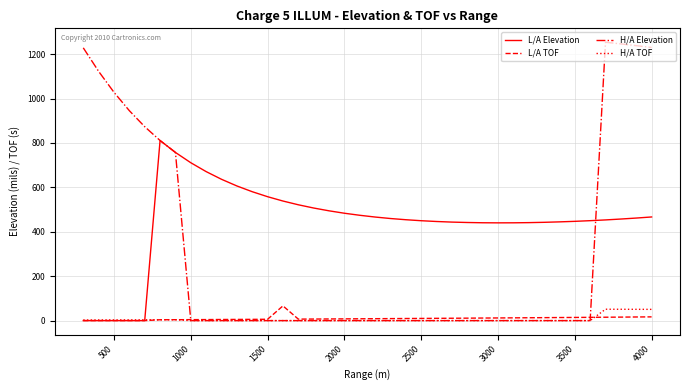

Which series has the largest total across all categories?

L/A Elevation